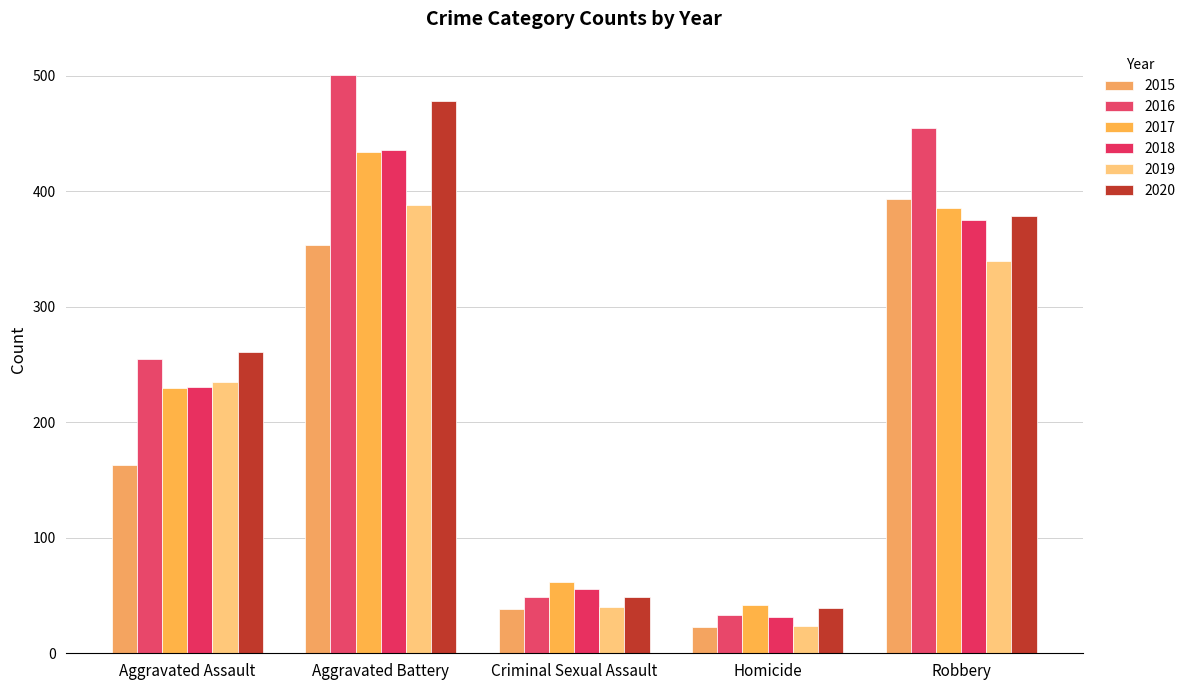

Rank the categories by 2018 value from highest to lowest.

Aggravated Battery, Robbery, Aggravated Assault, Criminal Sexual Assault, Homicide